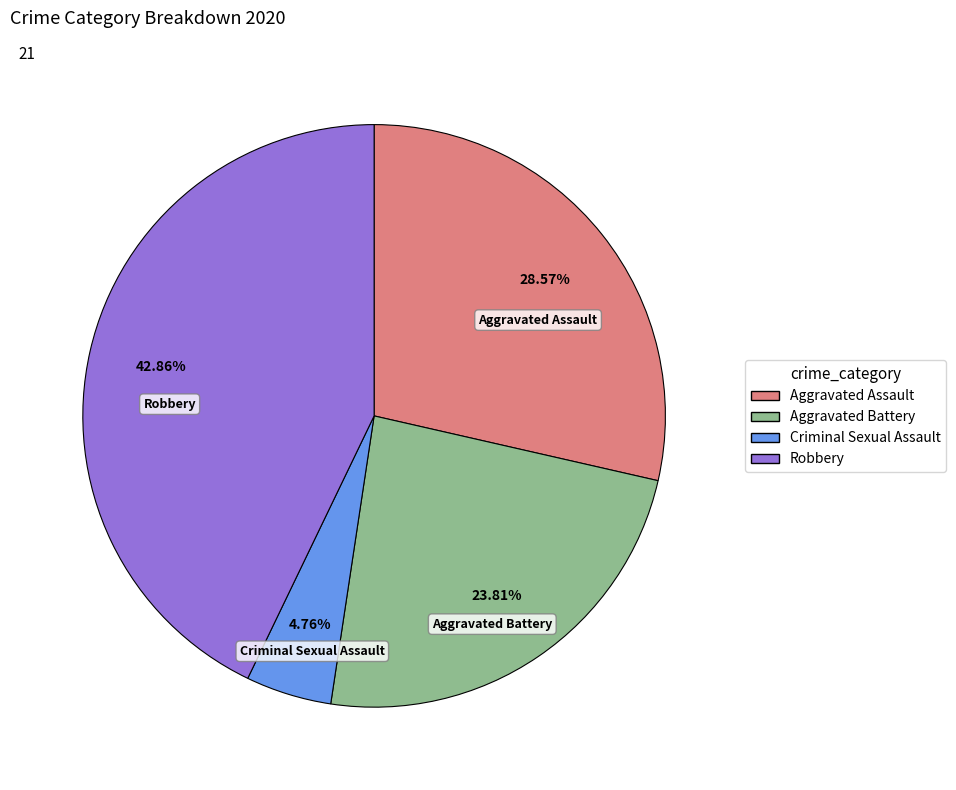

Does any single category account for the majority?

No